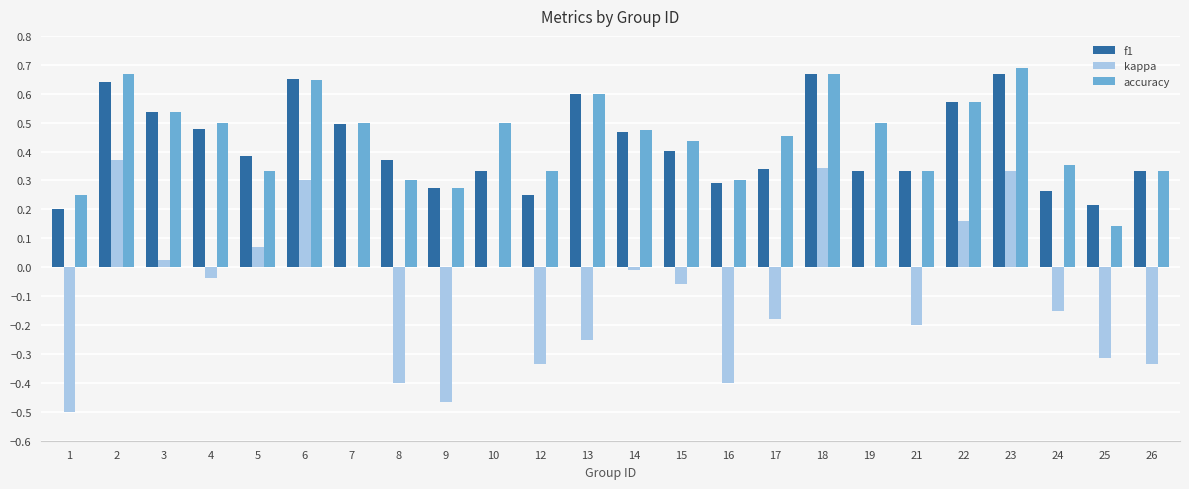

Is the value of kappa at 8 greater than the value of f1 at 14?

No